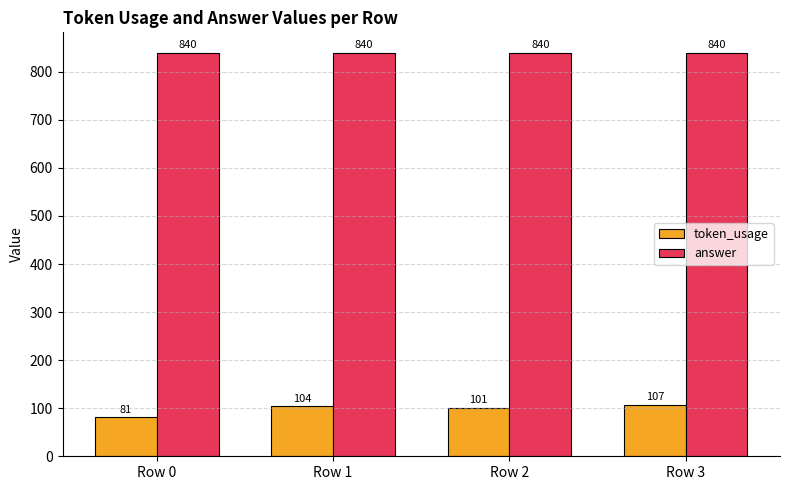

At which category is the sum across all series the highest?

Row 3